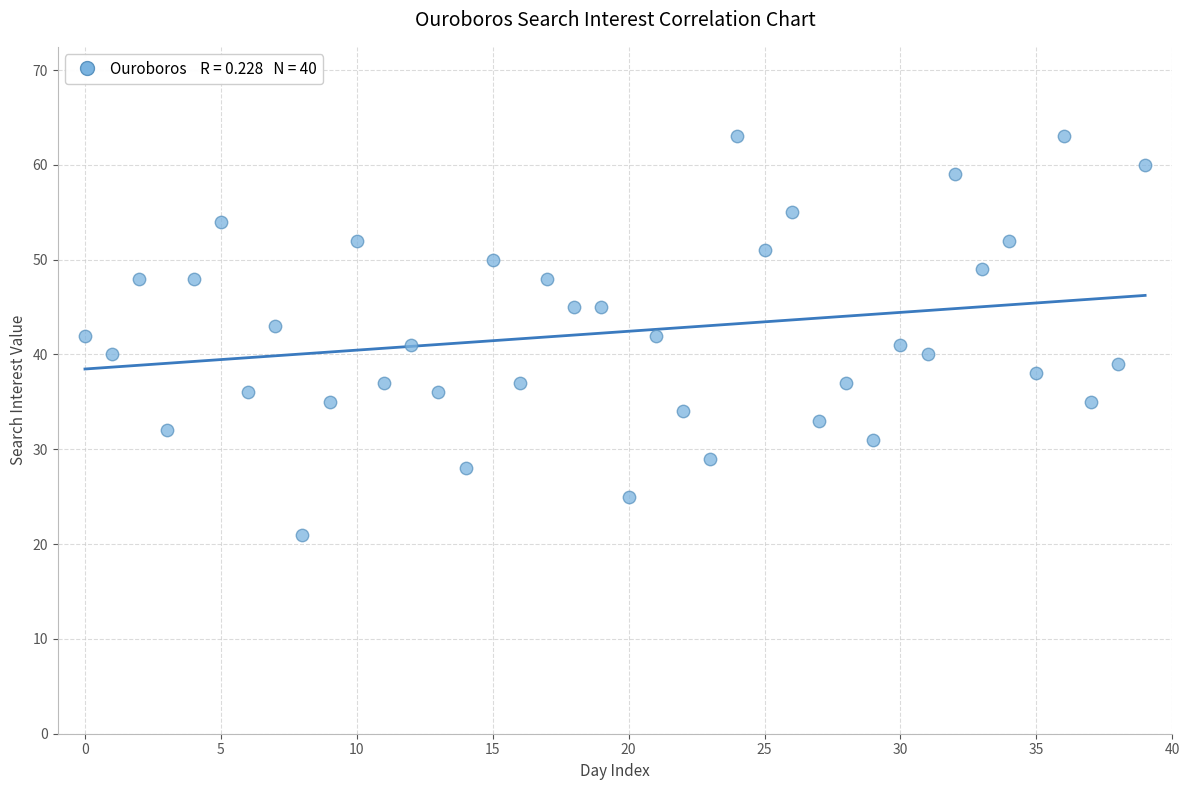

What is the range of Y values (max minus min)?

42